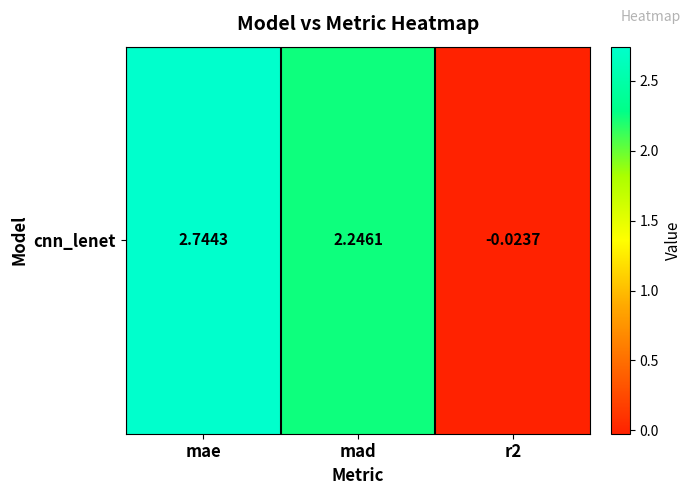

Reading left to right, transcribe all the data shown in this chart.

mae=2.7	mad=2.2	r2=-0.0